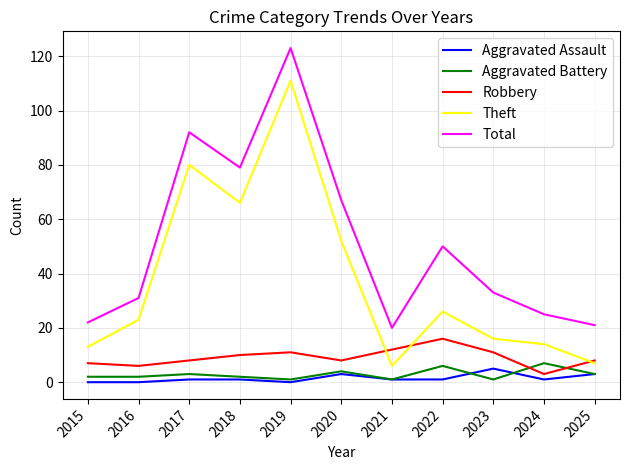

Between 2015 and 2018, which series saw the biggest shift?

Total